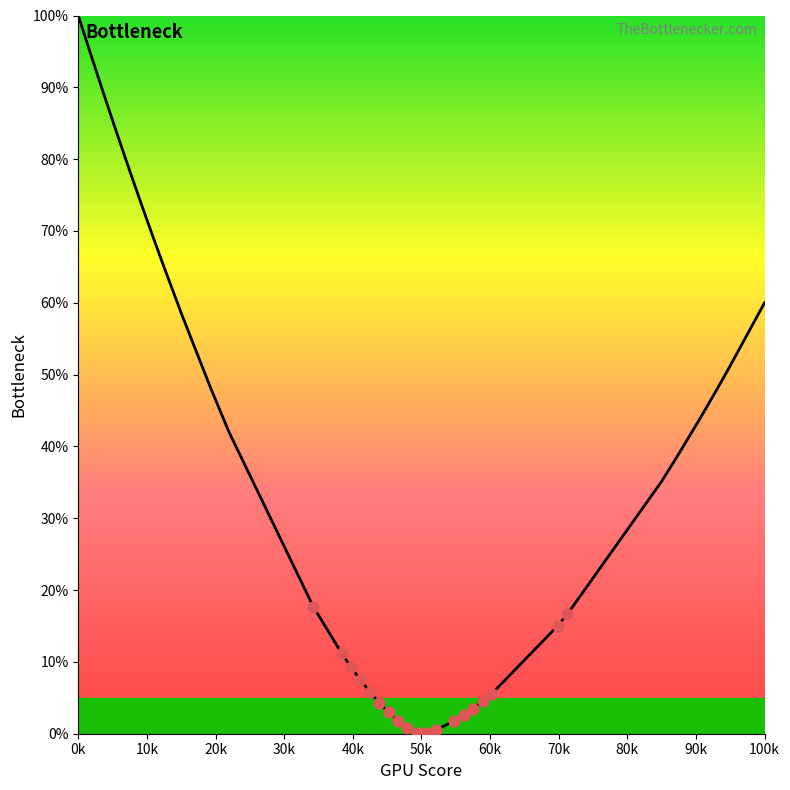

What is the difference between the maximum and minimum values?

99.9